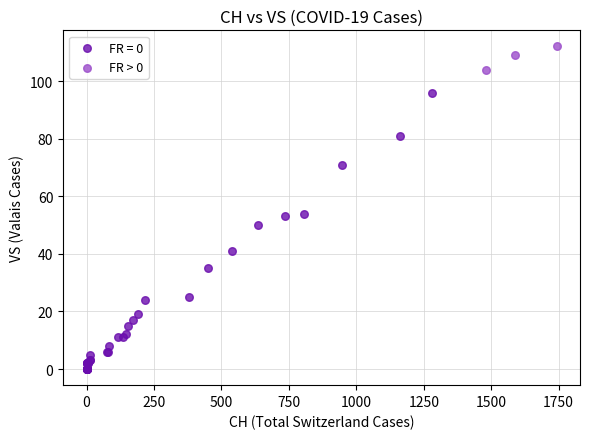

Which series reaches the maximum Y coordinate?

FR > 0